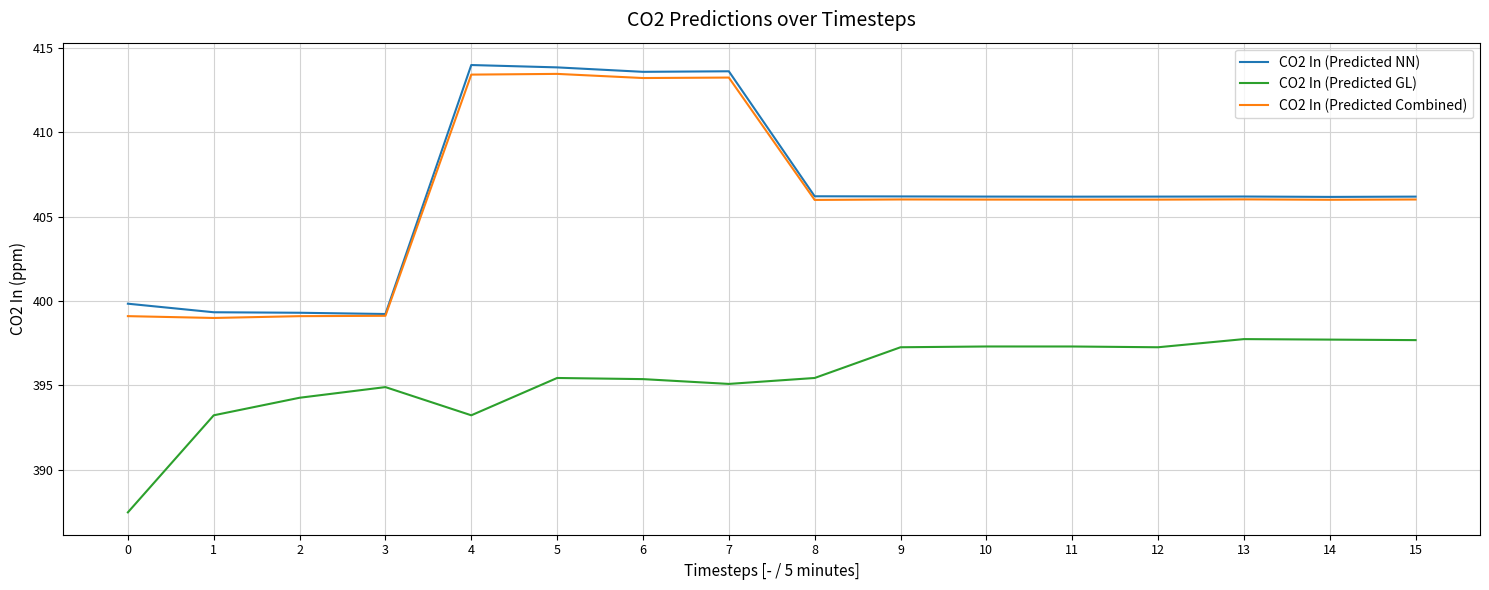

The value of CO2 In (Predicted GL) at 5 is 190.9. True or false?

False